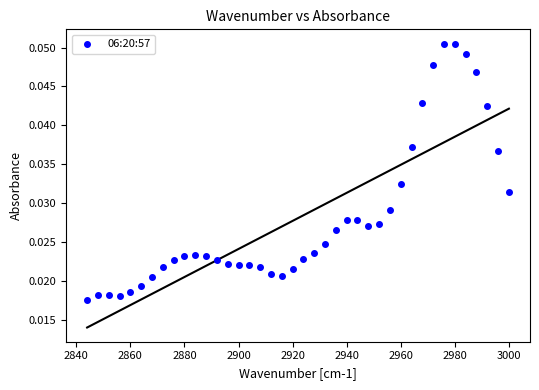

What is the range of X values (max minus min)?

156.0